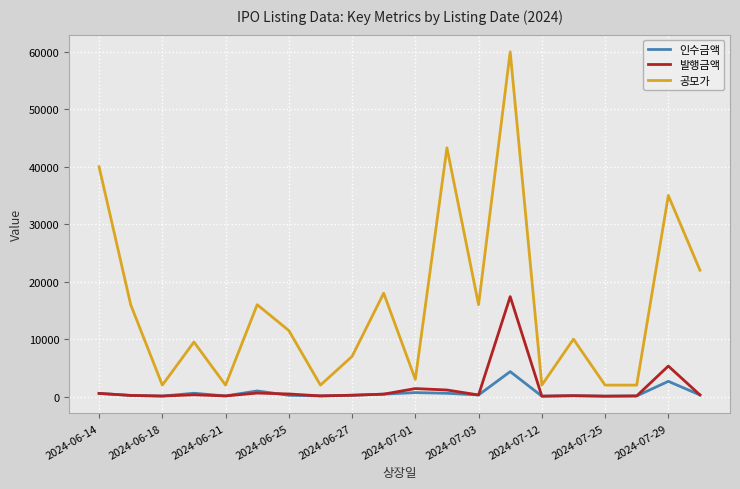

What is the maximum value for 공모가?

60000.0